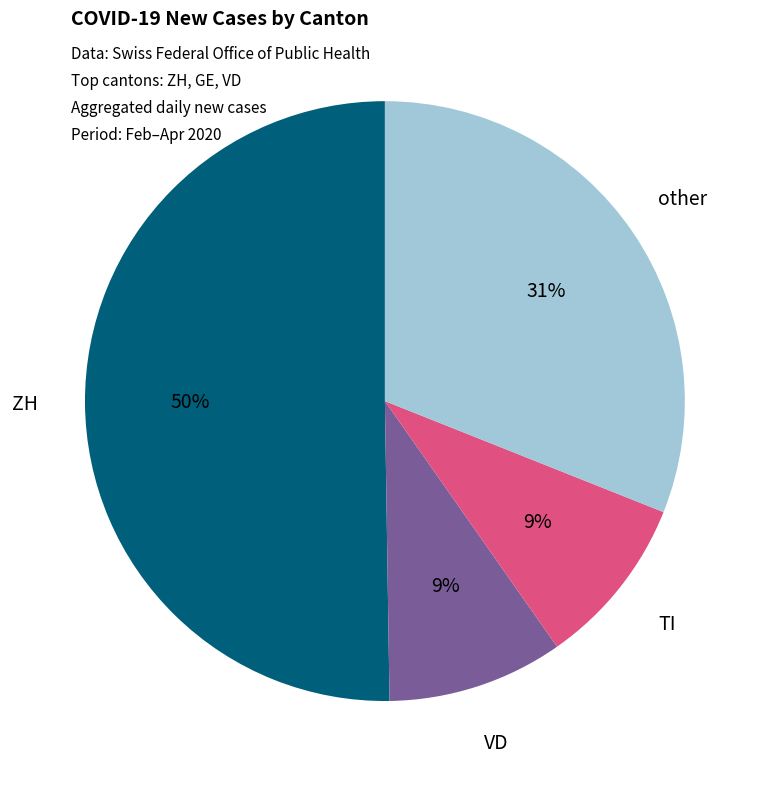

Is it true that TI is 21% of the pie?

False